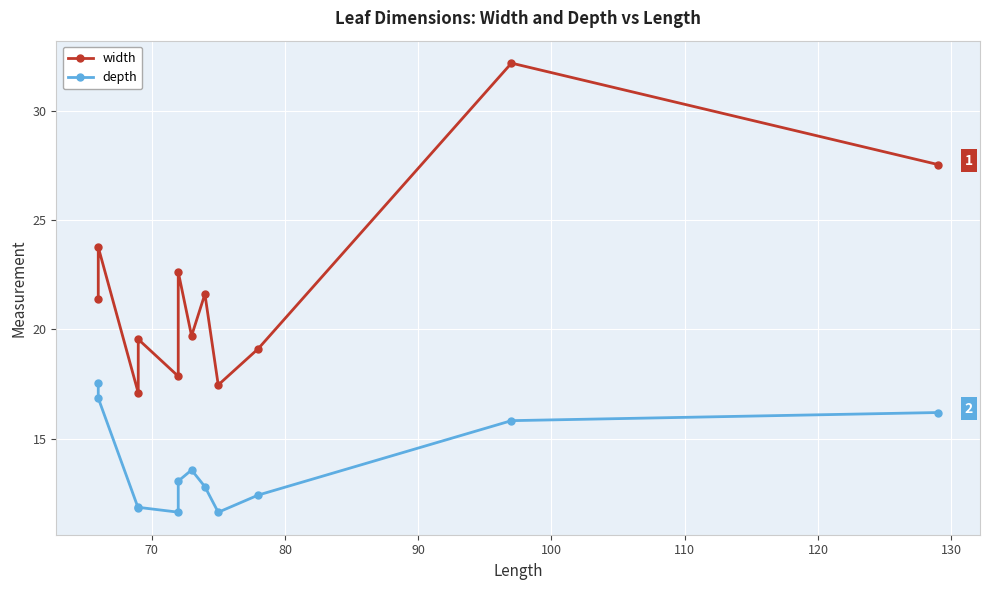

Rank the series at 70 from lowest to highest value.

depth, width